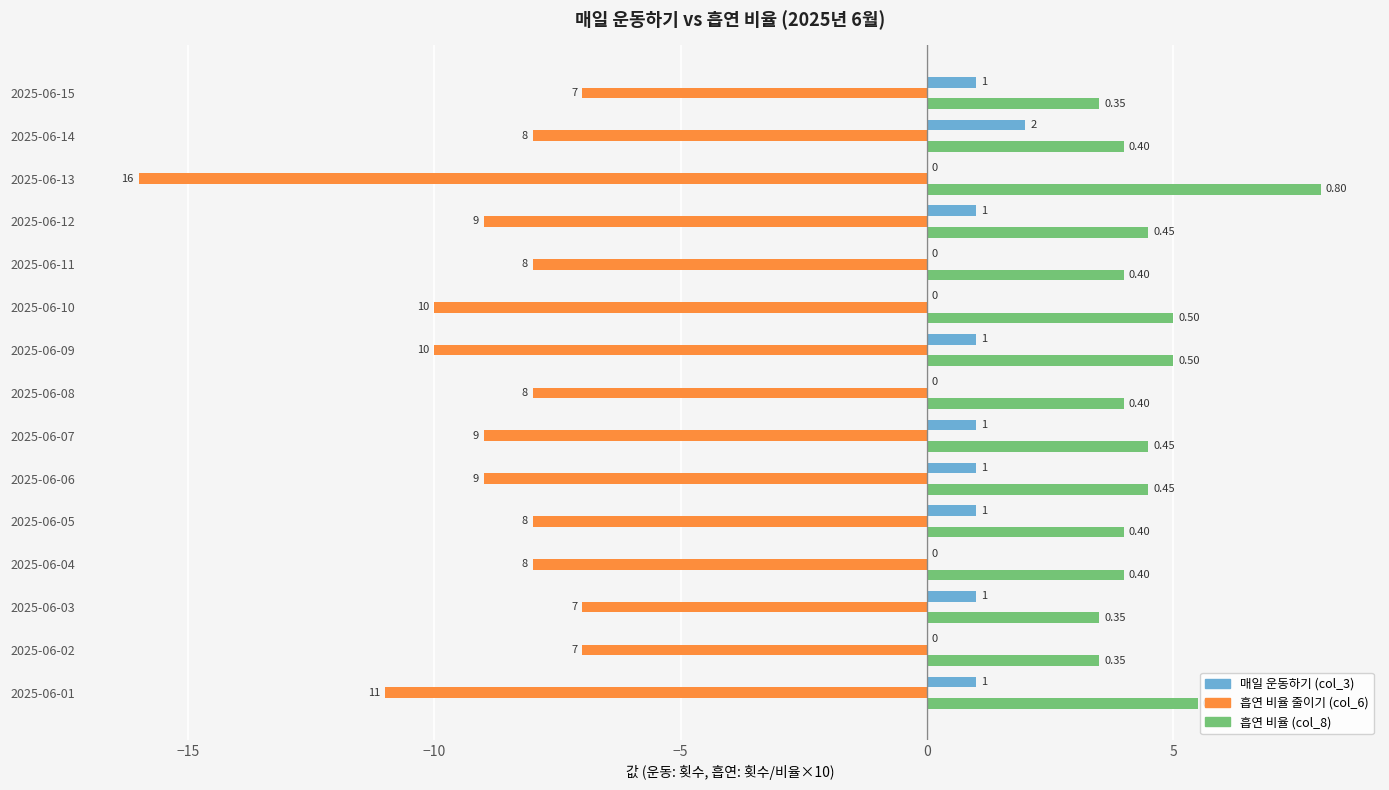

What are all the series names shown in the legend?

매일 운동하기 (col_3), 흡연 비율 줄이기 (col_6), 흡연 비율 (col_8)